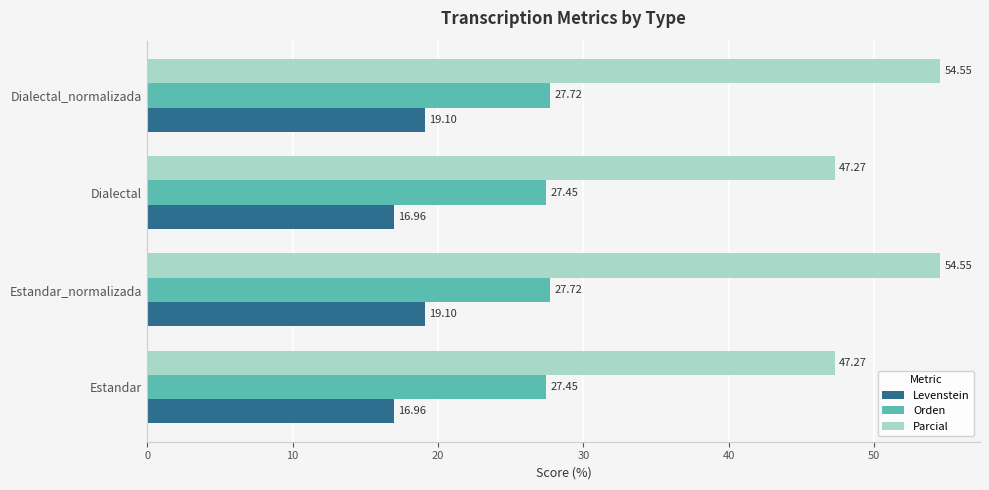

Is the value of Parcial at Estandar greater than the value of Levenstein at Dialectal_normalizada?

Yes